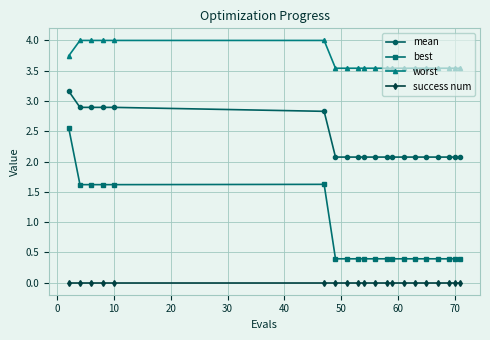

Which series has the widest spread of values?

best